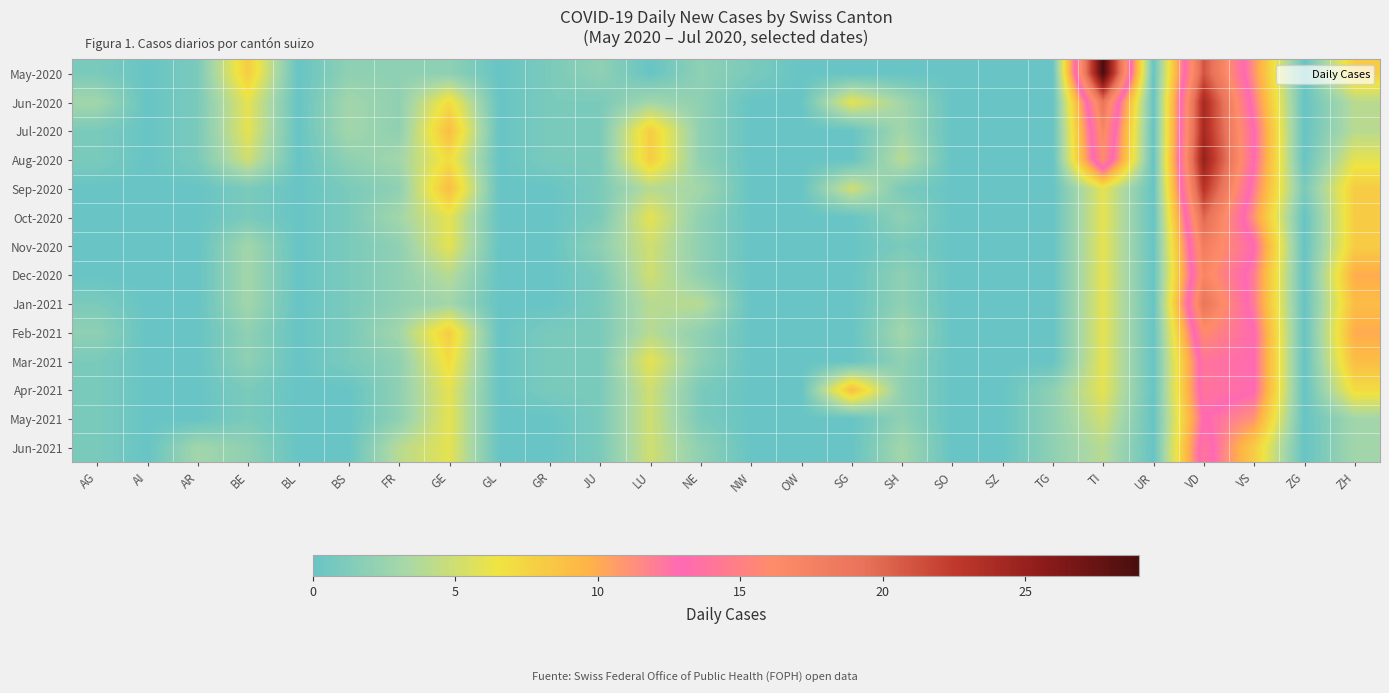

Reading left to right, transcribe all the data shown in this chart.

May-2020: AG=1	AI=0	AR=1	BE=8	BL=0	BS=2	FR=2	GE=2	GL=0	GR=1	JU=2	LU=0	NE=2	NW=1	OW=0	SG=0	SH=0	SO=0	SZ=0	TG=0	TI=29	UR=0	VD=21	VS=11	ZG=0	ZH=8
Jun-2020: AG=3	AI=0	AR=1	BE=6	BL=0	BS=3	FR=2	GE=7	GL=0	GR=1	JU=1	LU=3	NE=2	NW=0	OW=0	SG=6	SH=3	SO=0	SZ=0	TG=0	TI=19	UR=0	VD=24	VS=12	ZG=0	ZH=4
Jul-2020: AG=1	AI=0	AR=1	BE=6	BL=0	BS=3	FR=2	GE=9	GL=0	GR=1	JU=1	LU=8	NE=2	NW=0	OW=0	SG=0	SH=3	SO=0	SZ=0	TG=0	TI=17	UR=0	VD=24	VS=13	ZG=0	ZH=4
Aug-2020: AG=1	AI=0	AR=1	BE=5	BL=0	BS=2	FR=3	GE=7	GL=0	GR=1	JU=1	LU=8	NE=2	NW=0	OW=0	SG=0	SH=4	SO=0	SZ=0	TG=0	TI=16	UR=0	VD=25	VS=13	ZG=0	ZH=6
Sep-2020: AG=0	AI=0	AR=0	BE=1	BL=0	BS=1	FR=2	GE=9	GL=0	GR=0	JU=1	LU=4	NE=3	NW=0	OW=0	SG=5	SH=1	SO=0	SZ=0	TG=0	TI=6	UR=0	VD=23	VS=12	ZG=1	ZH=8
Oct-2020: AG=0	AI=0	AR=0	BE=1	BL=0	BS=1	FR=3	GE=6	GL=0	GR=0	JU=1	LU=6	NE=2	NW=0	OW=0	SG=0	SH=2	SO=0	SZ=0	TG=0	TI=6	UR=0	VD=20	VS=11	ZG=0	ZH=8
Nov-2020: AG=0	AI=0	AR=0	BE=3	BL=0	BS=1	FR=2	GE=6	GL=0	GR=0	JU=2	LU=5	NE=2	NW=0	OW=0	SG=0	SH=1	SO=0	SZ=0	TG=0	TI=6	UR=0	VD=18	VS=13	ZG=0	ZH=8
Dec-2020: AG=0	AI=0	AR=0	BE=3	BL=0	BS=1	FR=2	GE=4	GL=0	GR=0	JU=1	LU=5	NE=2	NW=0	OW=0	SG=0	SH=2	SO=0	SZ=0	TG=0	TI=6	UR=0	VD=17	VS=12	ZG=0	ZH=10
Jan-2021: AG=1	AI=0	AR=0	BE=3	BL=0	BS=1	FR=2	GE=3	GL=0	GR=0	JU=1	LU=4	NE=4	NW=0	OW=0	SG=0	SH=2	SO=0	SZ=0	TG=0	TI=6	UR=0	VD=19	VS=12	ZG=0	ZH=9
Feb-2021: AG=2	AI=0	AR=0	BE=2	BL=0	BS=1	FR=3	GE=8	GL=0	GR=1	JU=1	LU=4	NE=2	NW=0	OW=0	SG=0	SH=3	SO=0	SZ=0	TG=0	TI=6	UR=0	VD=16	VS=13	ZG=0	ZH=10
Mar-2021: AG=1	AI=0	AR=0	BE=2	BL=0	BS=1	FR=2	GE=7	GL=0	GR=1	JU=1	LU=6	NE=2	NW=0	OW=0	SG=0	SH=2	SO=0	SZ=0	TG=0	TI=6	UR=0	VD=14	VS=13	ZG=0	ZH=9
Apr-2021: AG=1	AI=0	AR=0	BE=1	BL=0	BS=0	FR=2	GE=6	GL=0	GR=1	JU=1	LU=5	NE=1	NW=0	OW=0	SG=9	SH=2	SO=0	SZ=0	TG=2	TI=6	UR=0	VD=14	VS=13	ZG=0	ZH=7
May-2021: AG=1	AI=0	AR=0	BE=1	BL=0	BS=0	FR=2	GE=6	GL=0	GR=0	JU=1	LU=5	NE=1	NW=0	OW=0	SG=0	SH=2	SO=0	SZ=0	TG=2	TI=5	UR=0	VD=13	VS=11	ZG=0	ZH=3
Jun-2021: AG=1	AI=0	AR=3	BE=2	BL=0	BS=0	FR=4	GE=6	GL=0	GR=0	JU=1	LU=5	NE=2	NW=0	OW=0	SG=0	SH=3	SO=0	SZ=0	TG=2	TI=4	UR=0	VD=14	VS=8	ZG=0	ZH=3